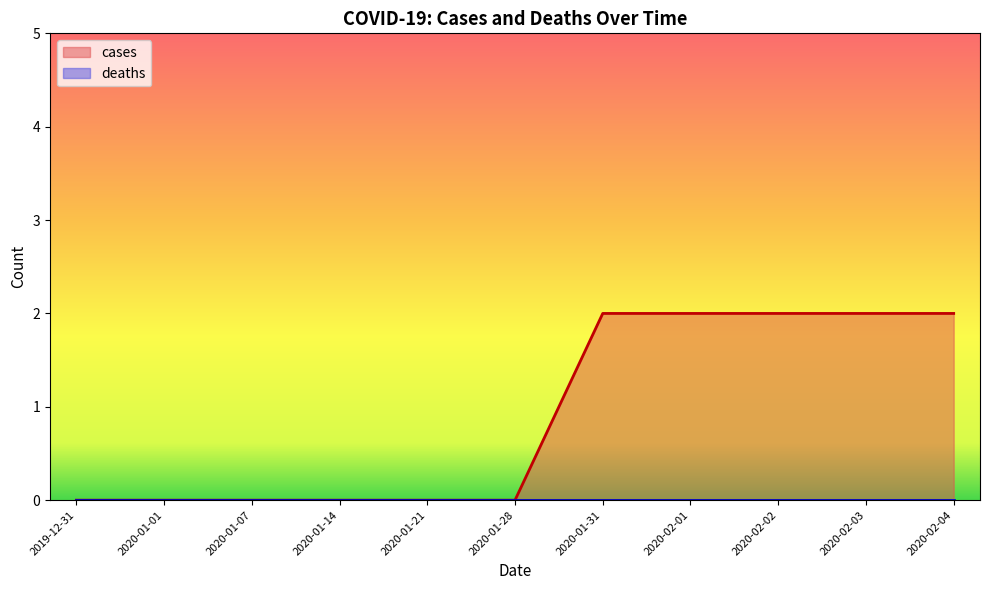

Which series changed the most between 2020-02-01 and 2020-02-11?

cases